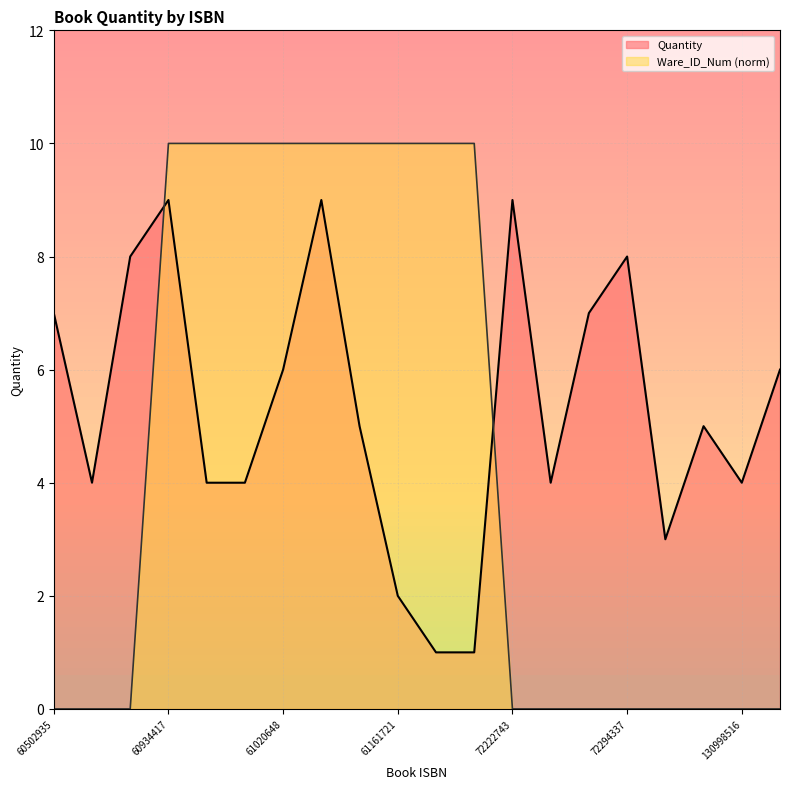

Does the chart have visible grid lines?

Yes